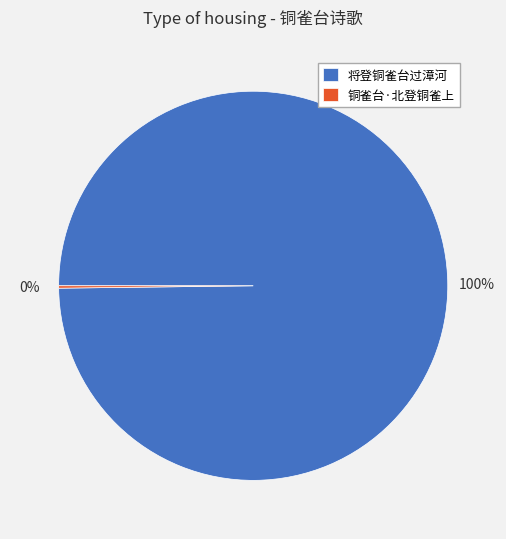

Which category has the biggest portion of the pie?

将登铜雀台过漳河